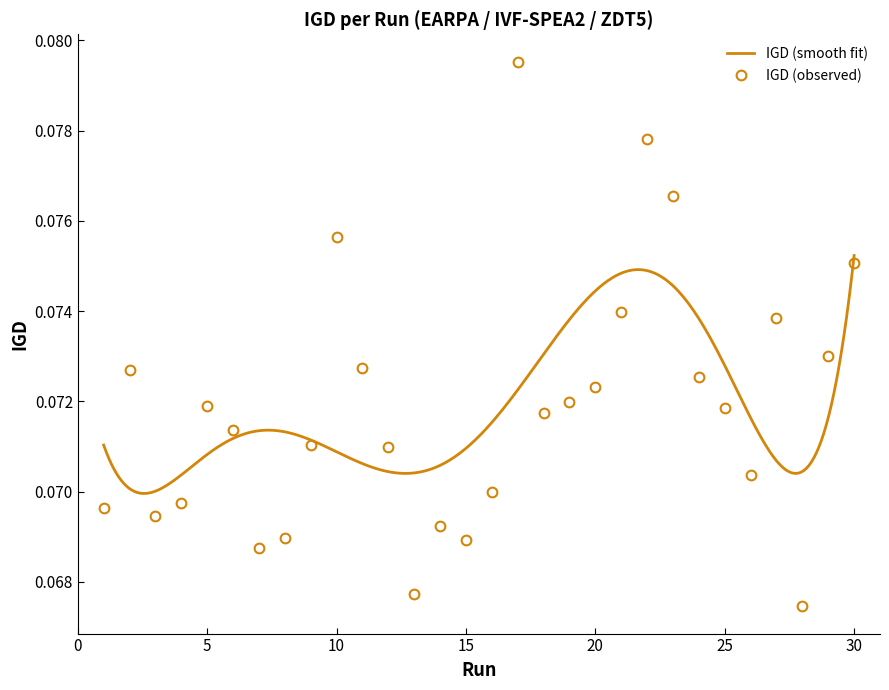

What is the minimum value shown in the chart?

0.1